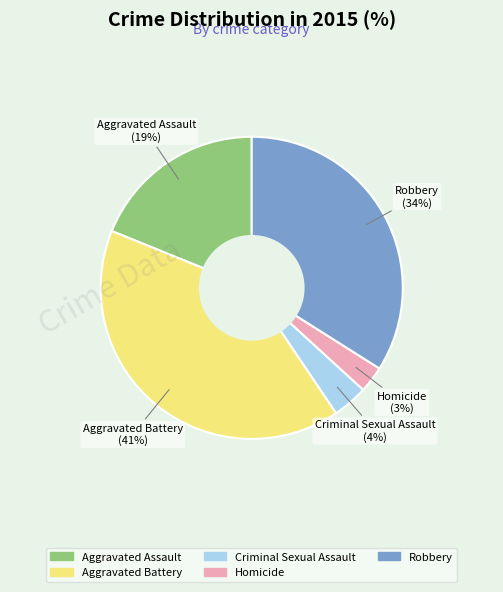

Is there a majority slice in this chart?

No